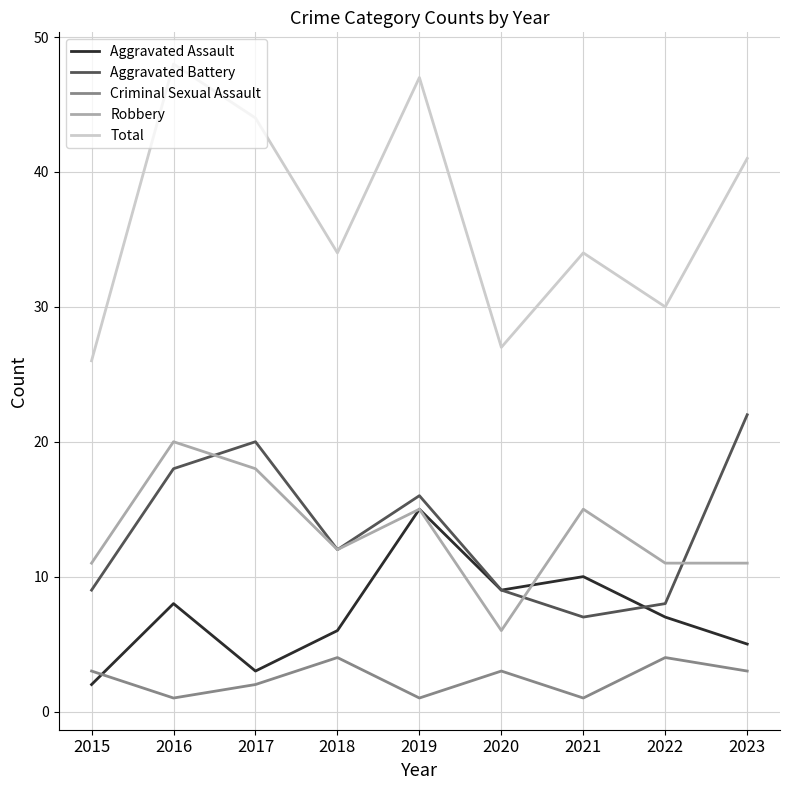

What is the sum of all Criminal Sexual Assault values?

22